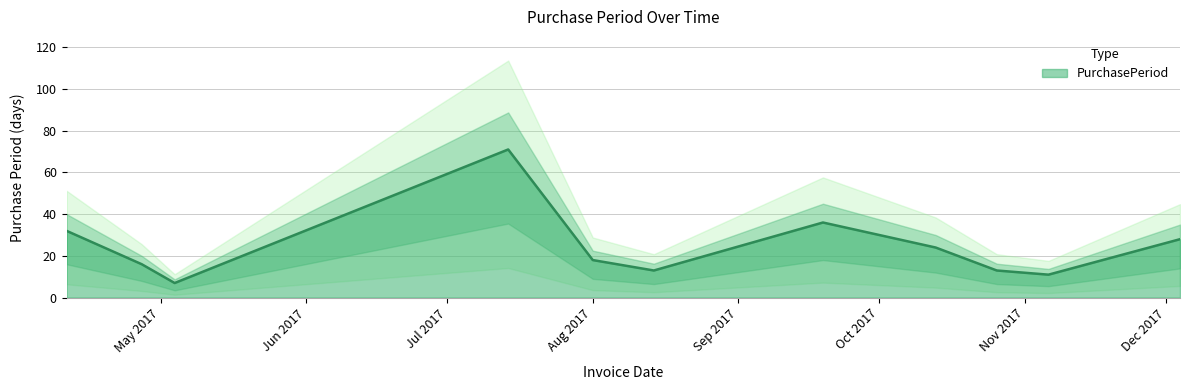

Reading right to left, list all the values displayed in this chart.

28	11	13	24	36	13	18	71	7	16	32